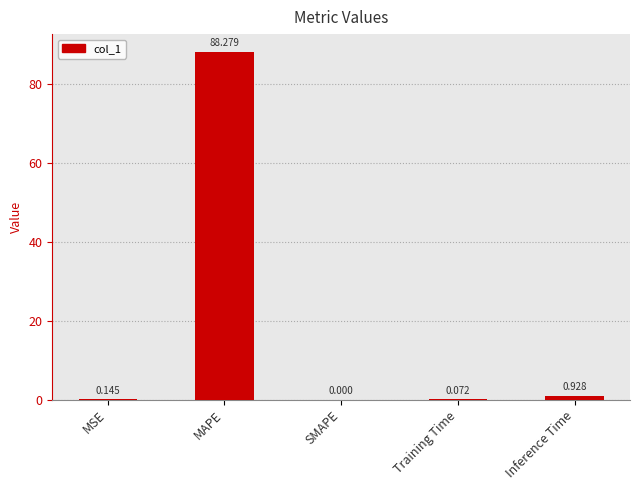

What is the change in value from MAPE to Training Time?

-88.2